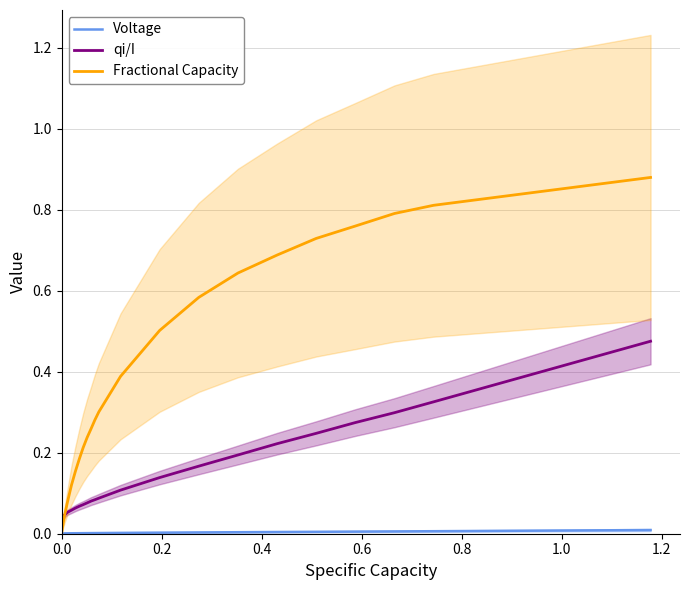

What position from the left is 0.8?

5